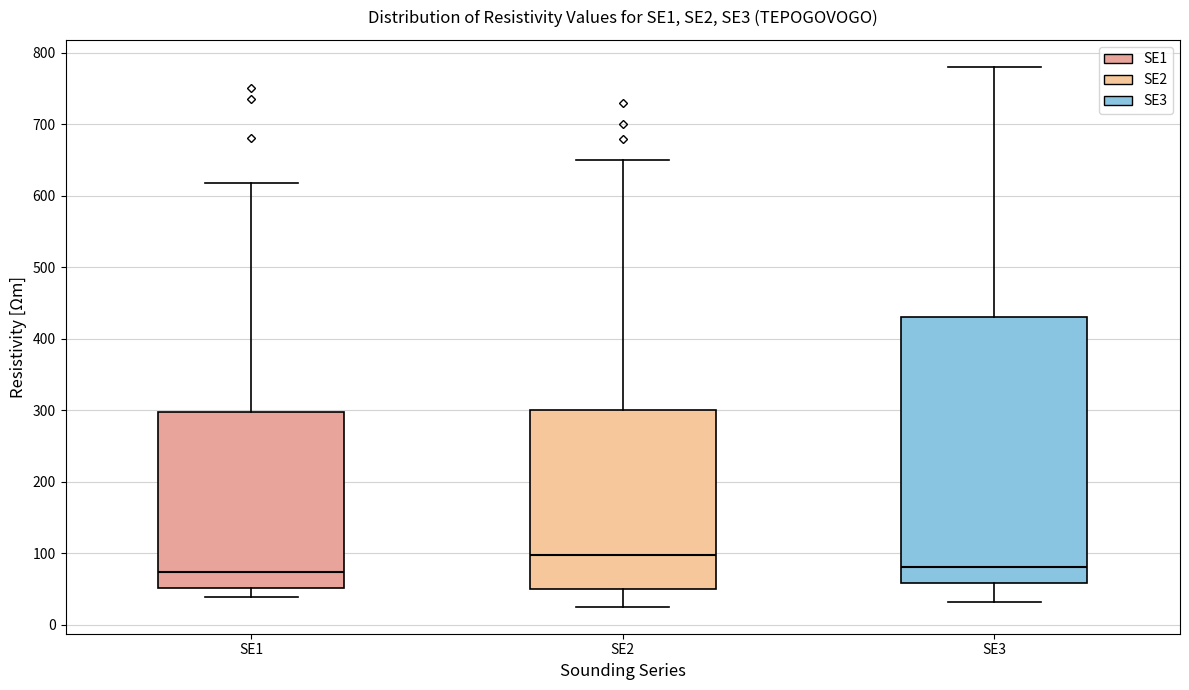

Reading left to right, transcribe this box plot: for each box, give where its median line is, the range the box spans, and where its two whiskers end, as read against the y-axis. The values are not printed on the chart, so give them approximately, as read against the axis.

SE1: median 70, box 50 to 300, whiskers 40 to 620
SE2: median 100, box 50 to 300, whiskers 30 to 650
SE3: median 80, box 60 to 430, whiskers 30 to 780